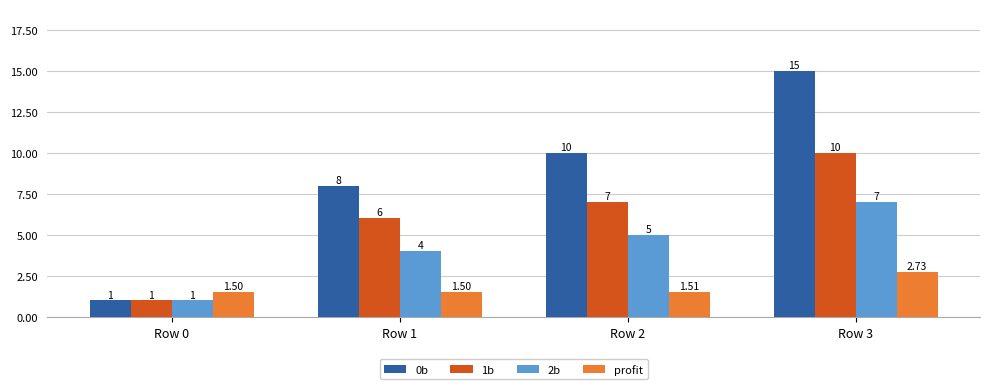

What is the difference between the highest and lowest values at Row 3?

12.3